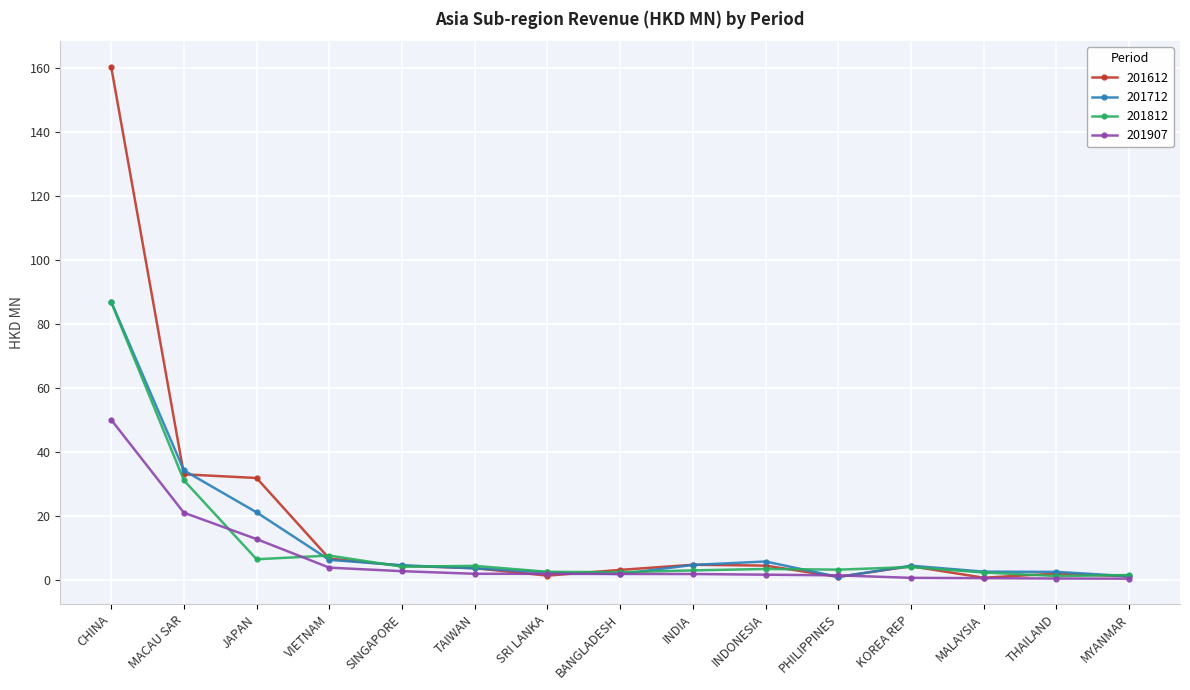

Where is 201712 nearest to the value 43?

MACAU SAR